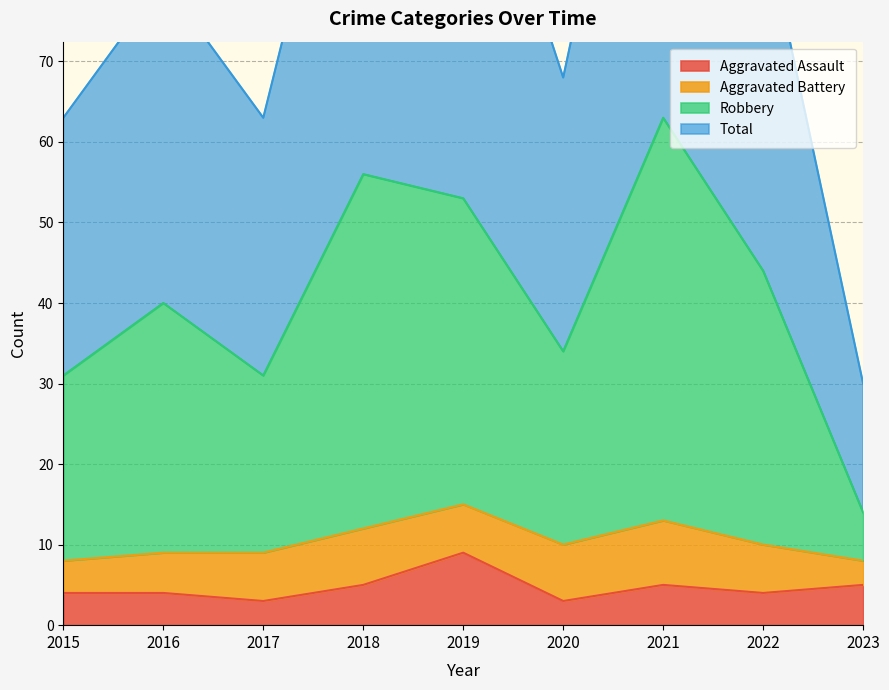

What is the lowest value of the Aggravated Assault series?

3